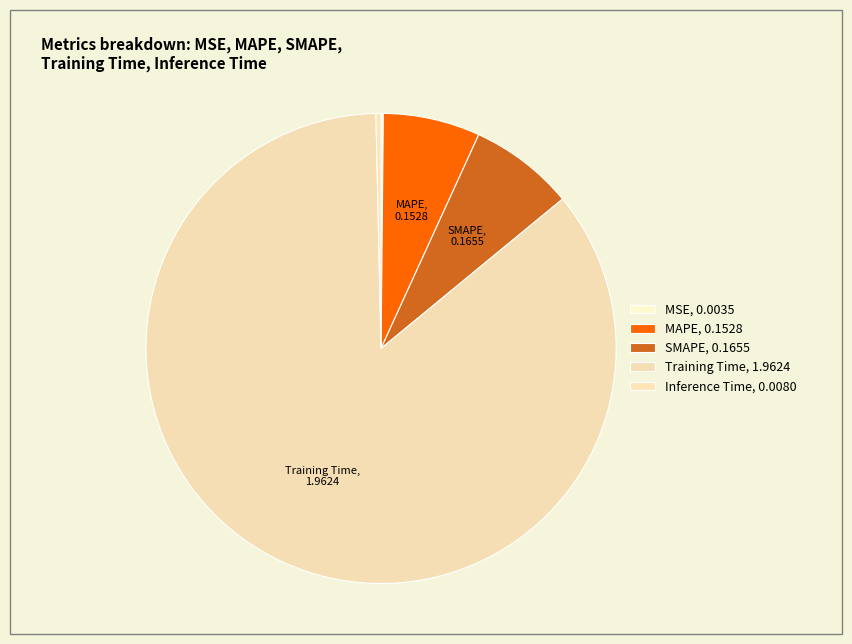

What percentage is NOT represented by Training Time?

14.4%